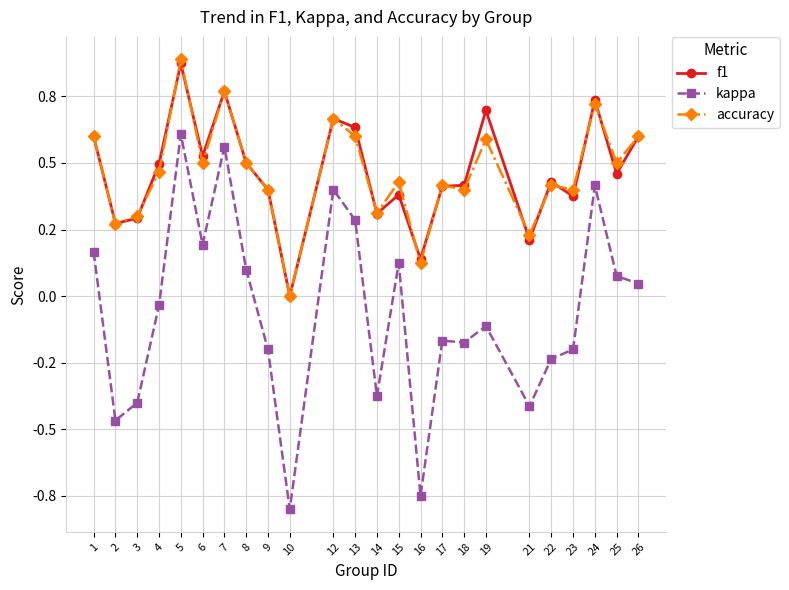

Does the chart have visible grid lines?

Yes